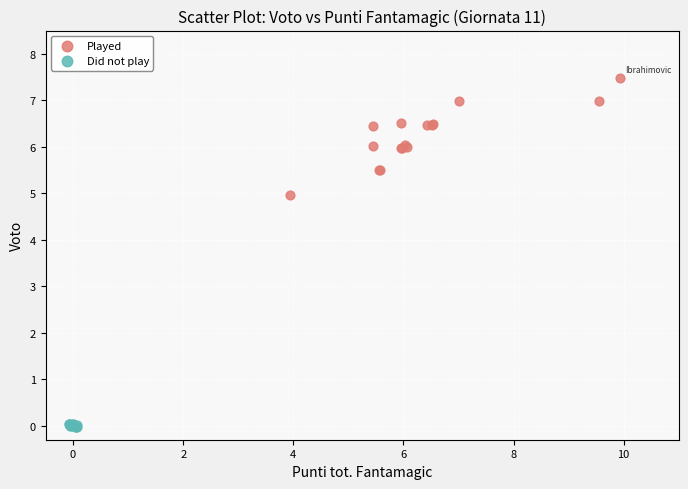

Which series reaches the maximum Y coordinate?

Played